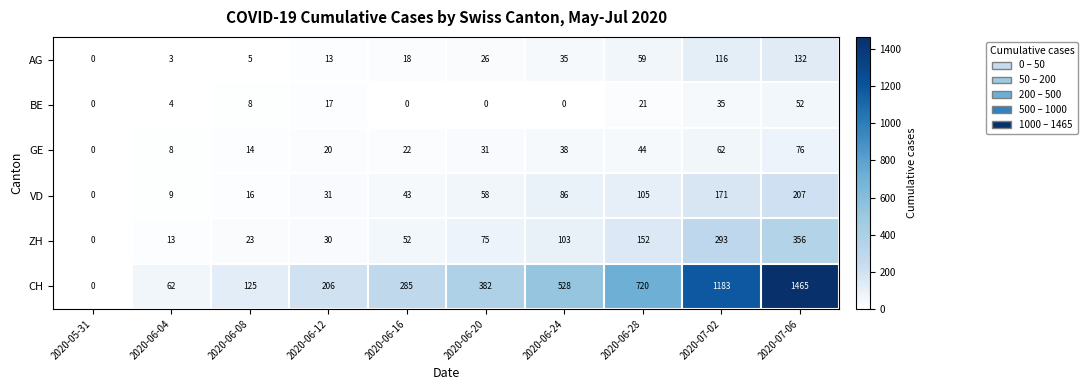

How many categories are shown in the chart?

10